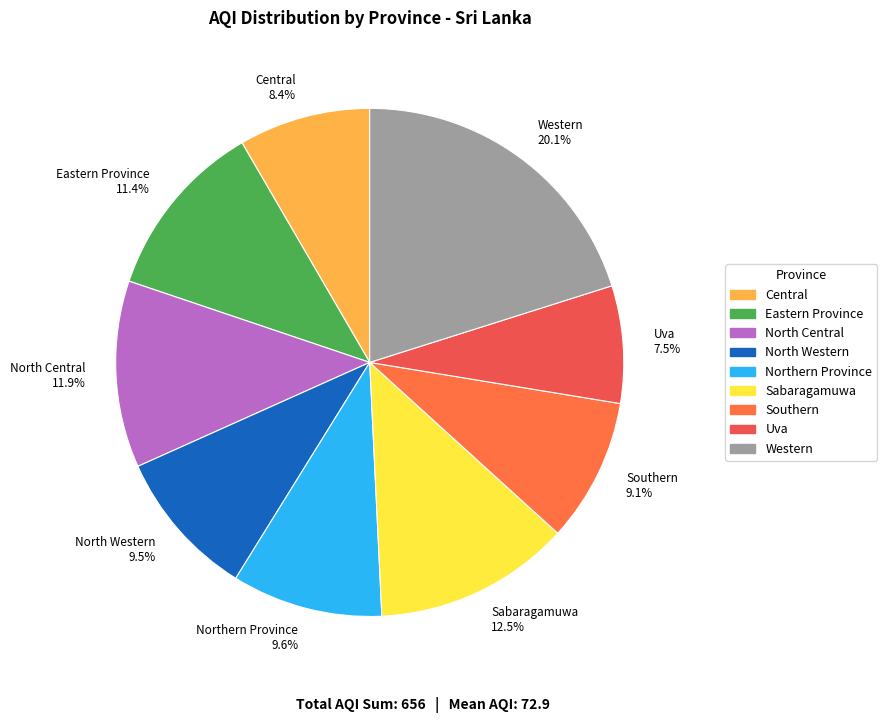

To the nearest percent, what is the difference between the largest and smallest slice percentages?

13%